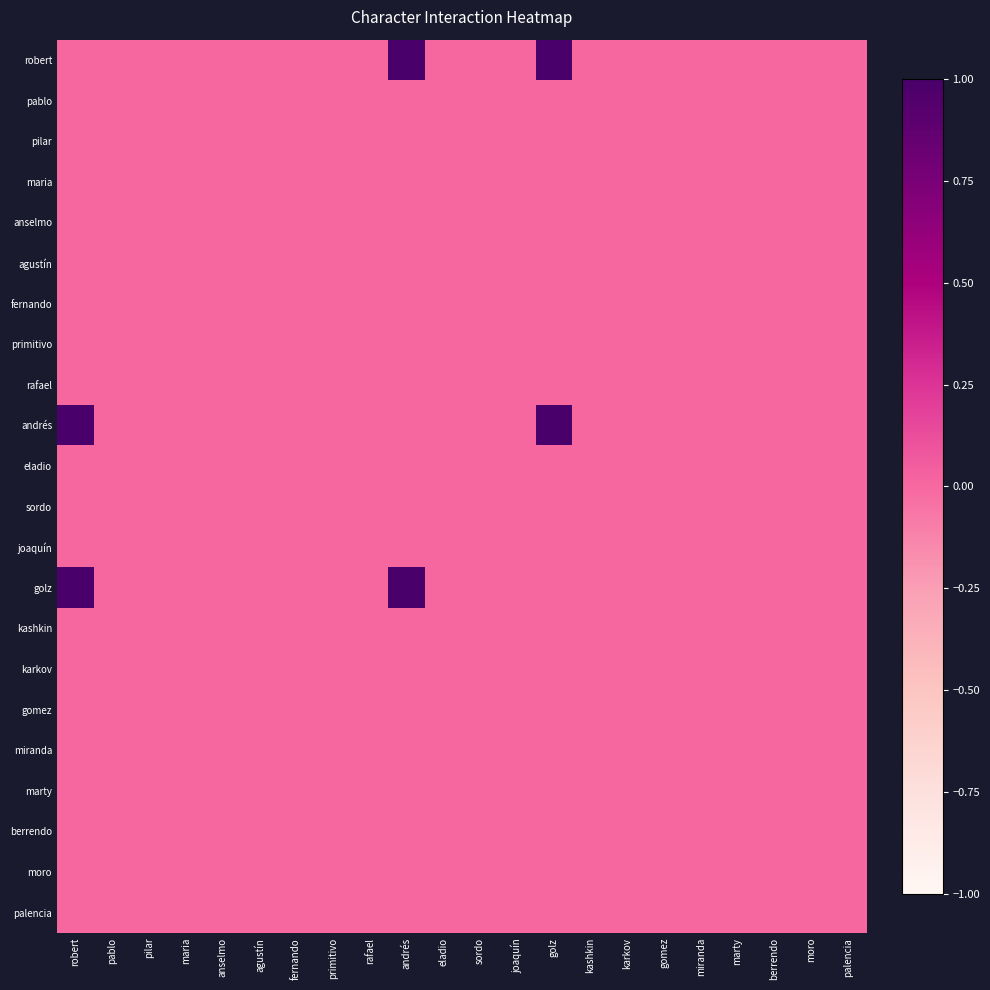

Which series has the largest total across all categories?

robert